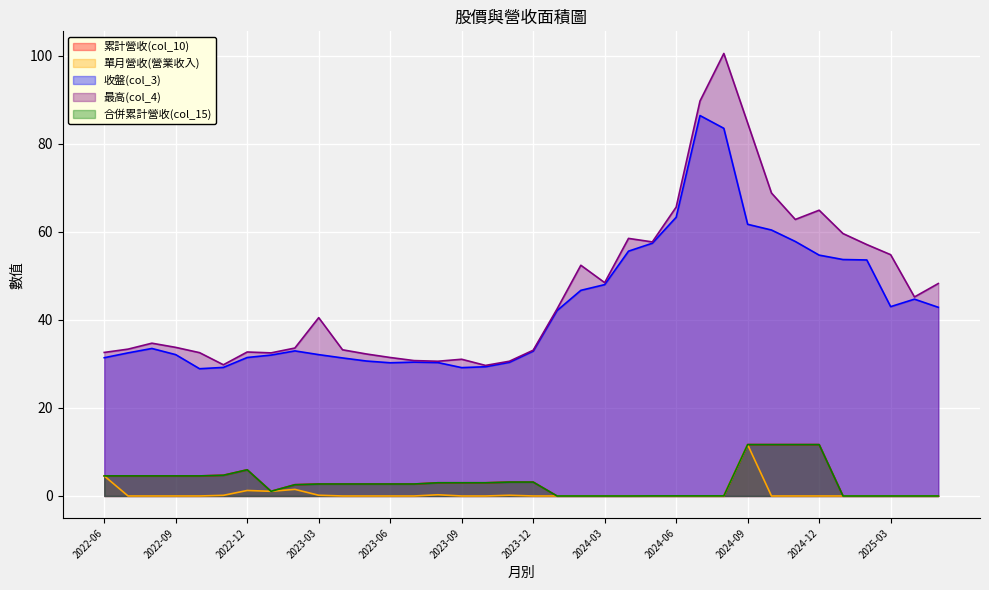

True or false: 單月營收(營業收入) and 最高(col_4) cross at least once.

False